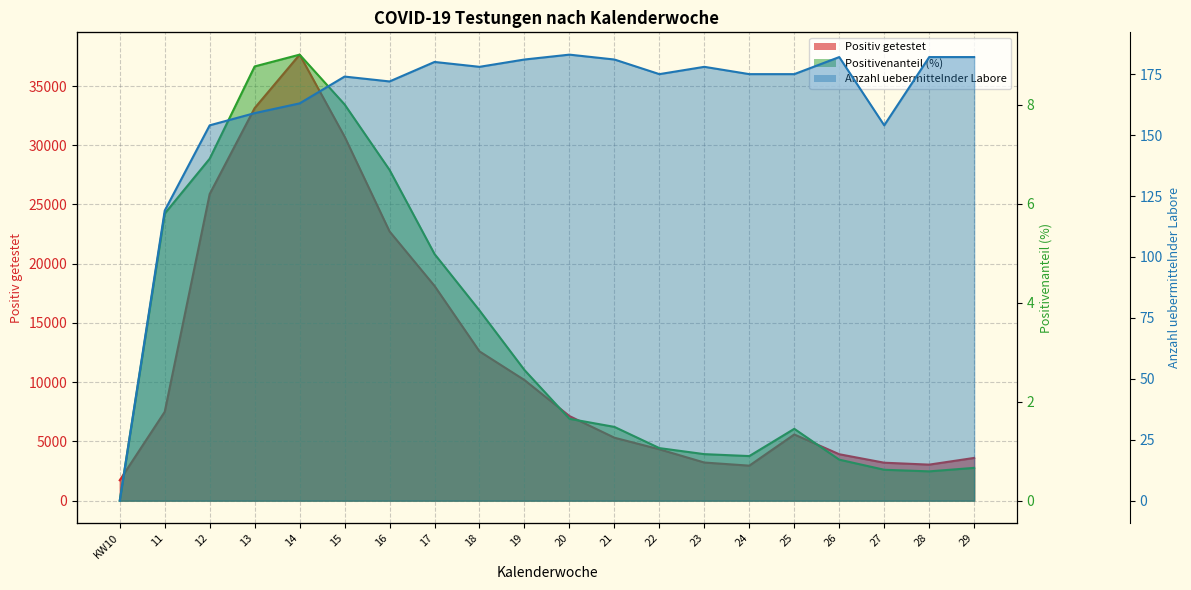

At which category is the sum across all series the highest?

14